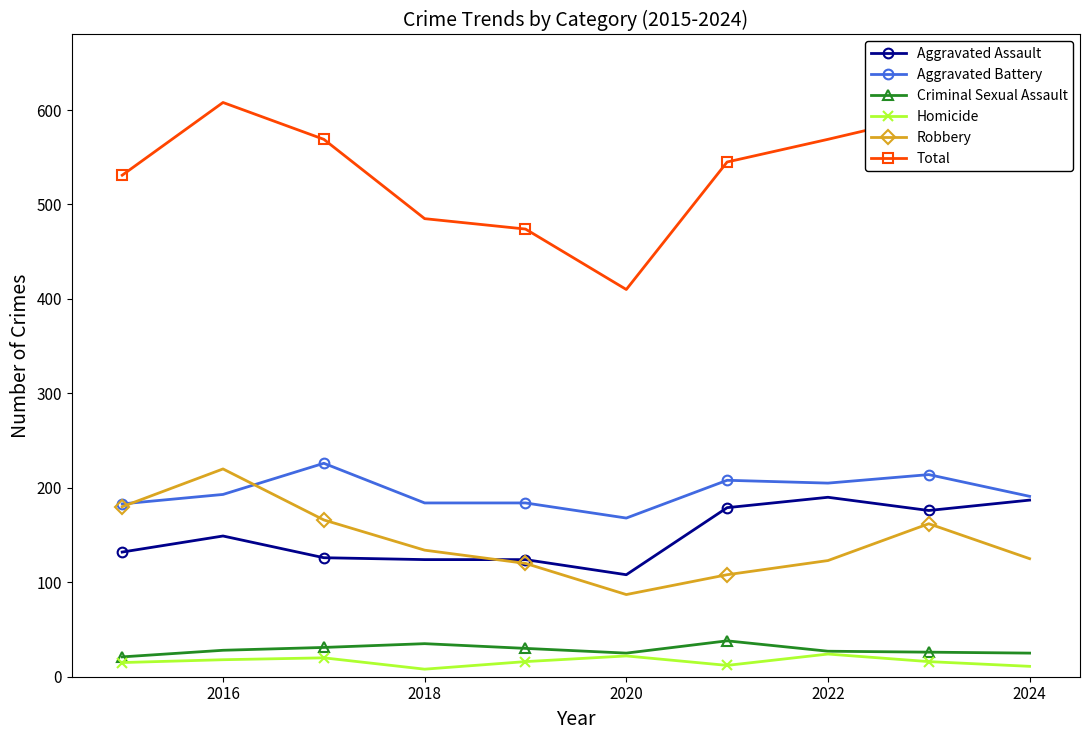

At how many categories does at least one series exceed 494?

7